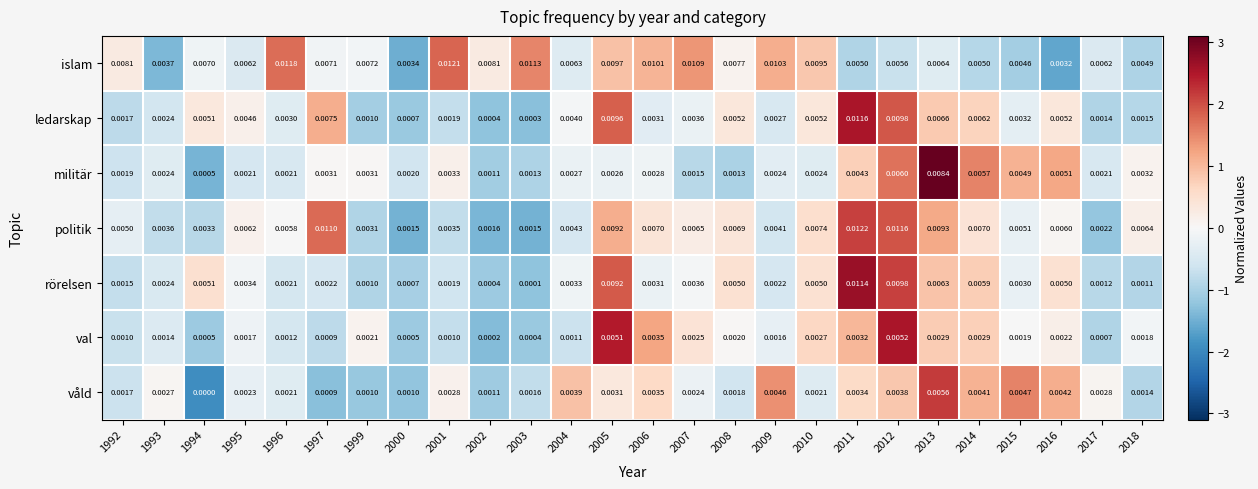

List the series in order of their peak value, highest first.

politik, islam, ledarskap, rörelsen, militär, våld, val